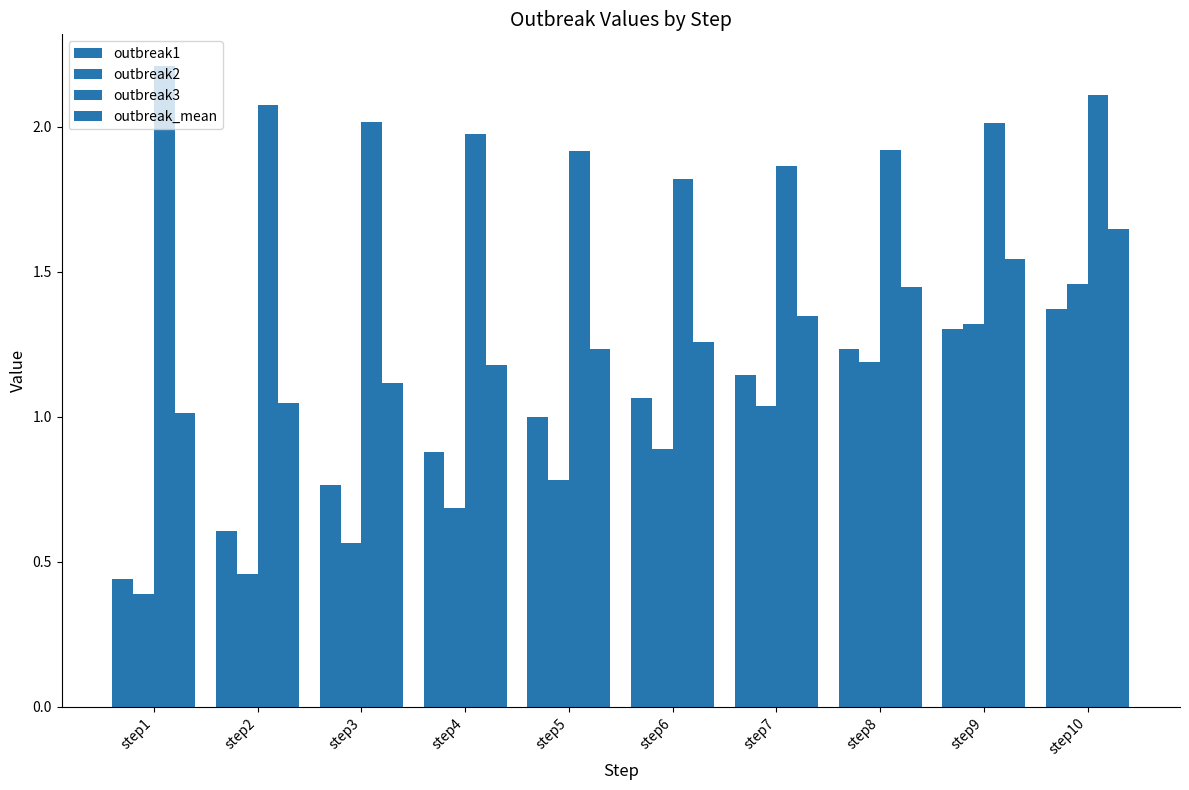

Count the number of categories in the chart.

10